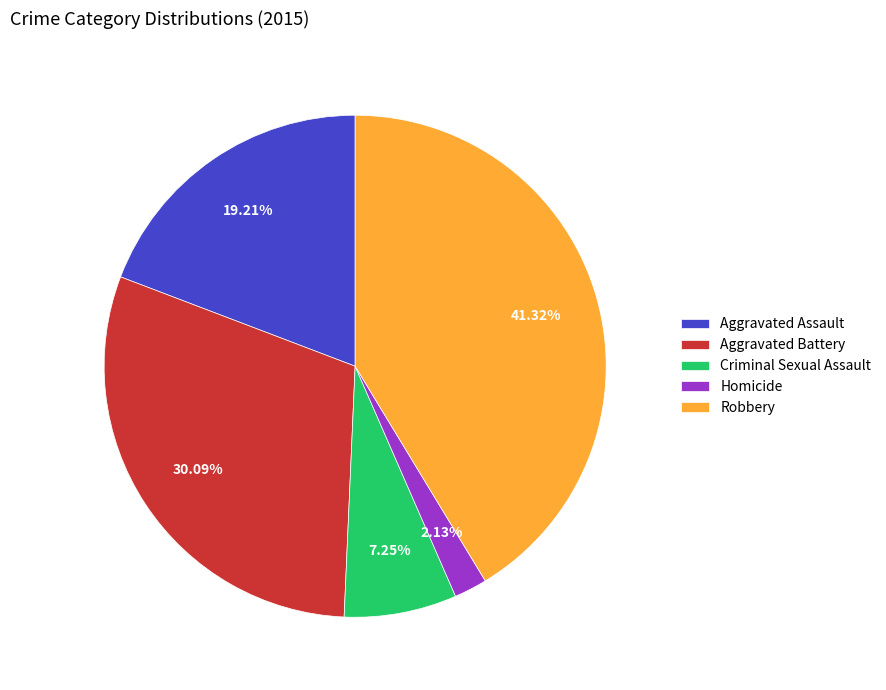

How many slices are in this pie chart?

5